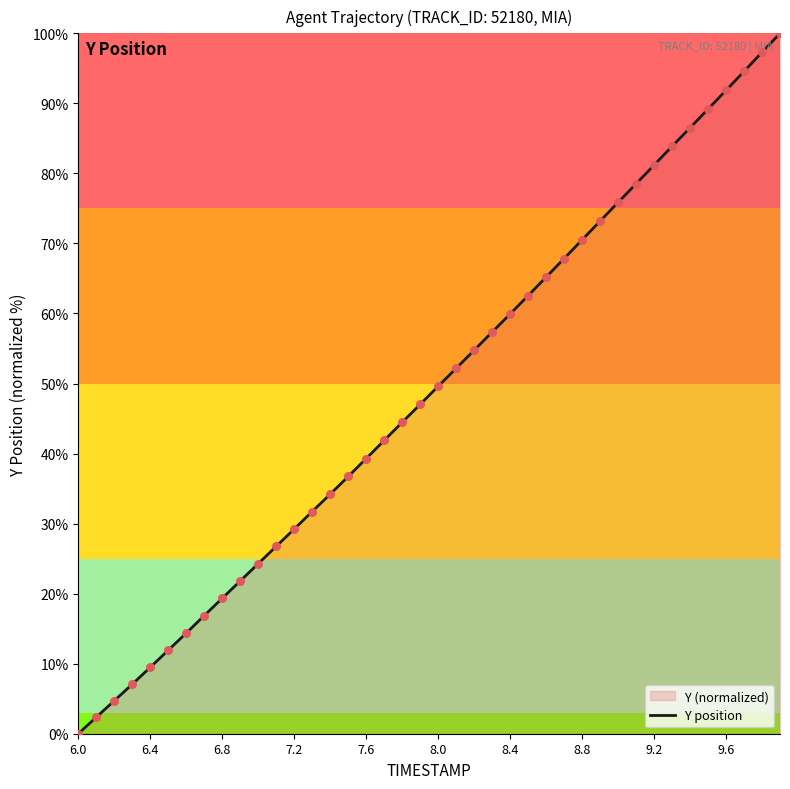

Between 6.8 and 7.2, which is larger?

7.2